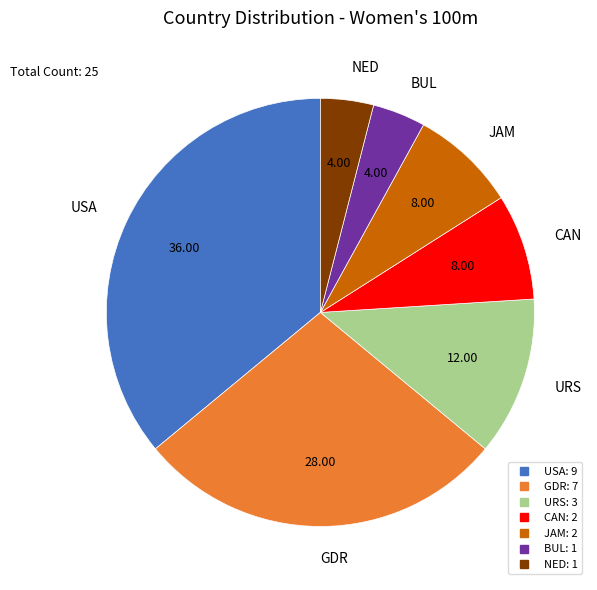

The CAN slice represents 8% of the pie. True or false?

True